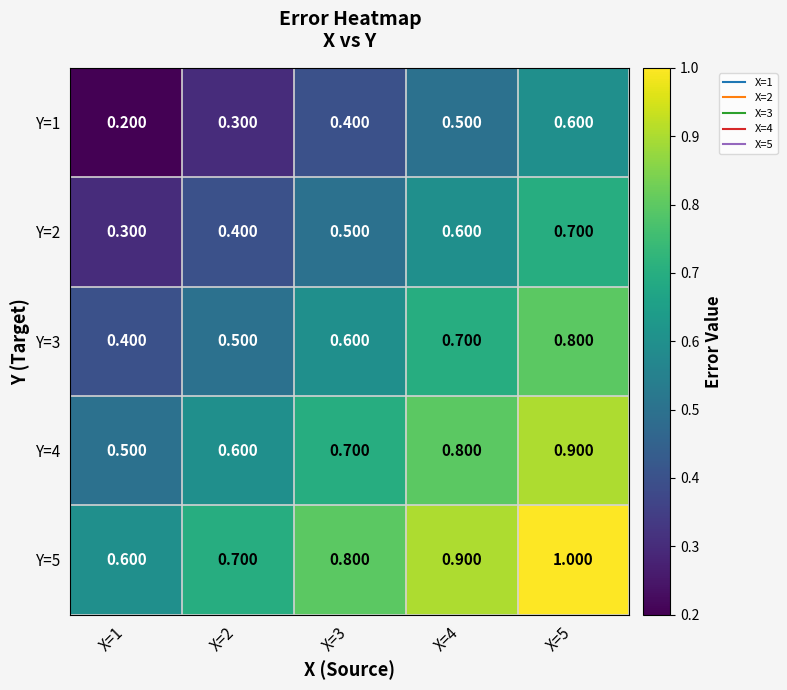

List the series in order of their overall mean, lowest first.

Y=1, Y=2, Y=3, Y=4, Y=5